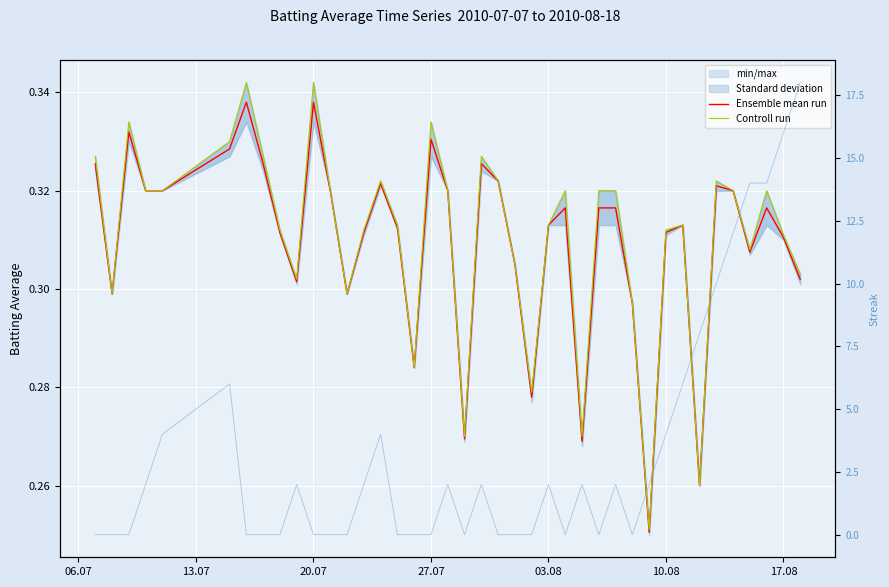

What is the average value of the Ensemble mean run series?

0.3